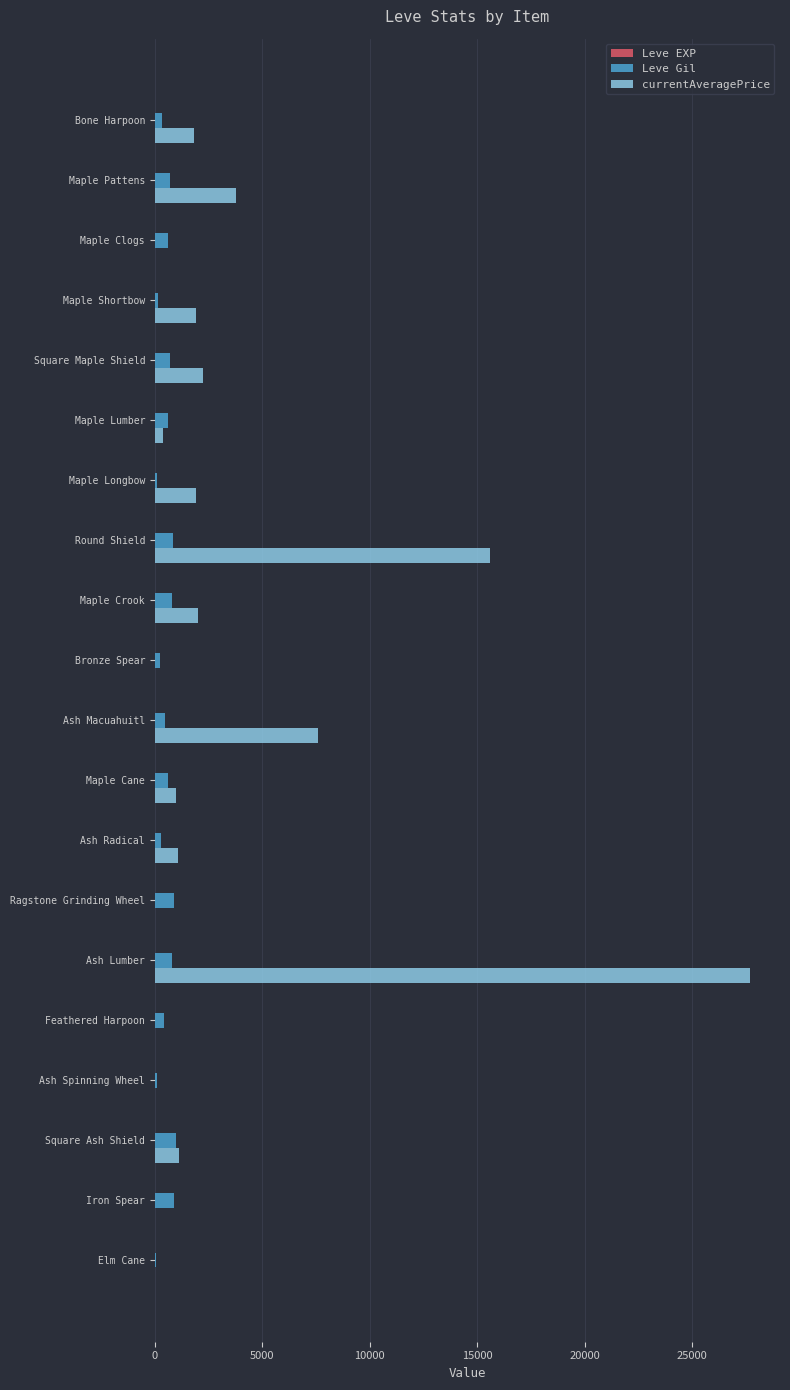

Which label corresponds to the largest value in the chart?

Ash Lumber